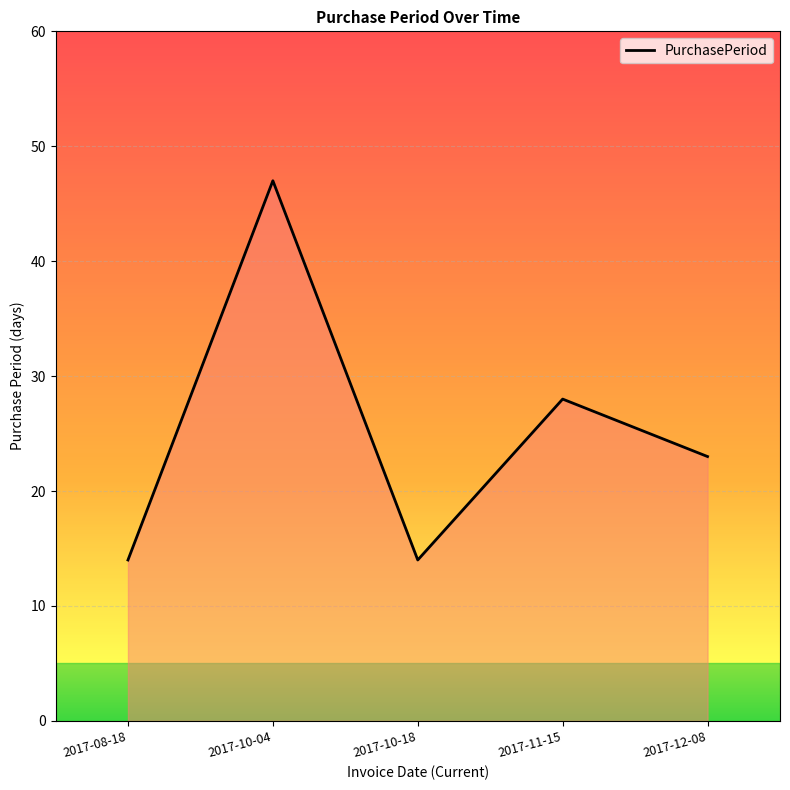

Count the number of data series in this chart.

1